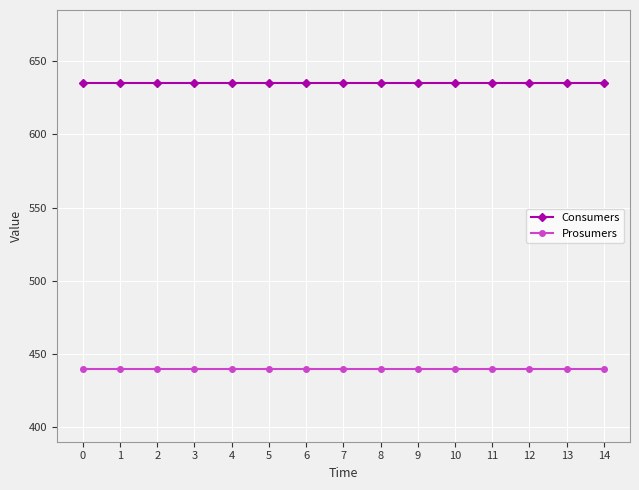

What is the spread (max minus min) of values at 2?

195